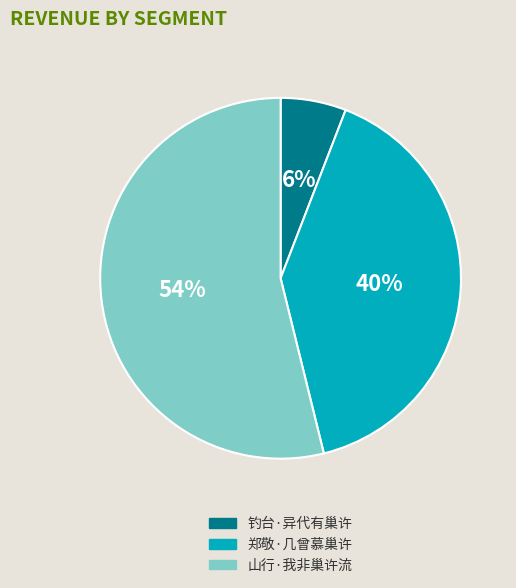

How many slices are in this pie chart?

3